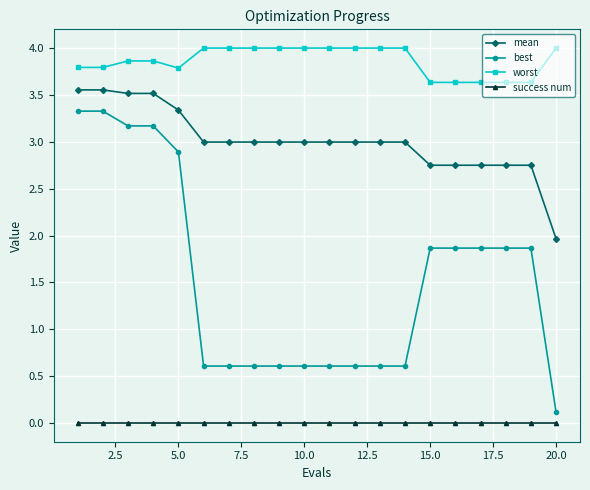

How many lines are shown in the chart?

4